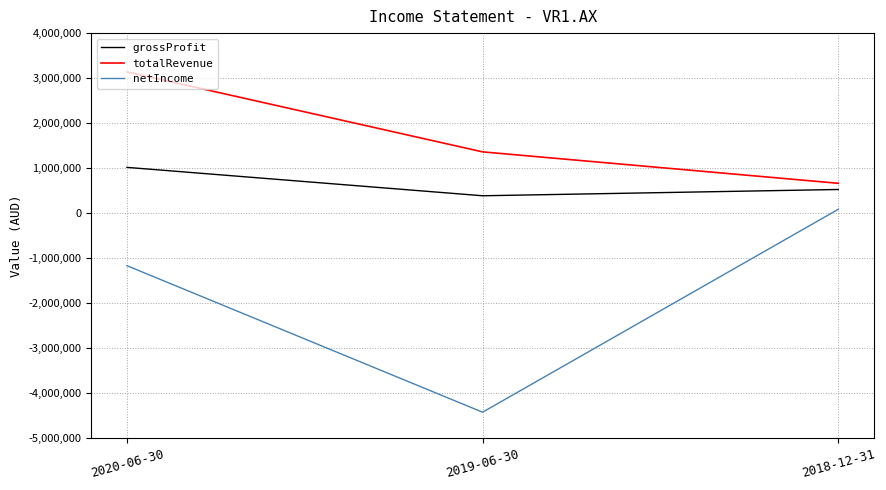

What is the difference between the netIncome values at 2020-06-30 and 2019-06-30?

3254232